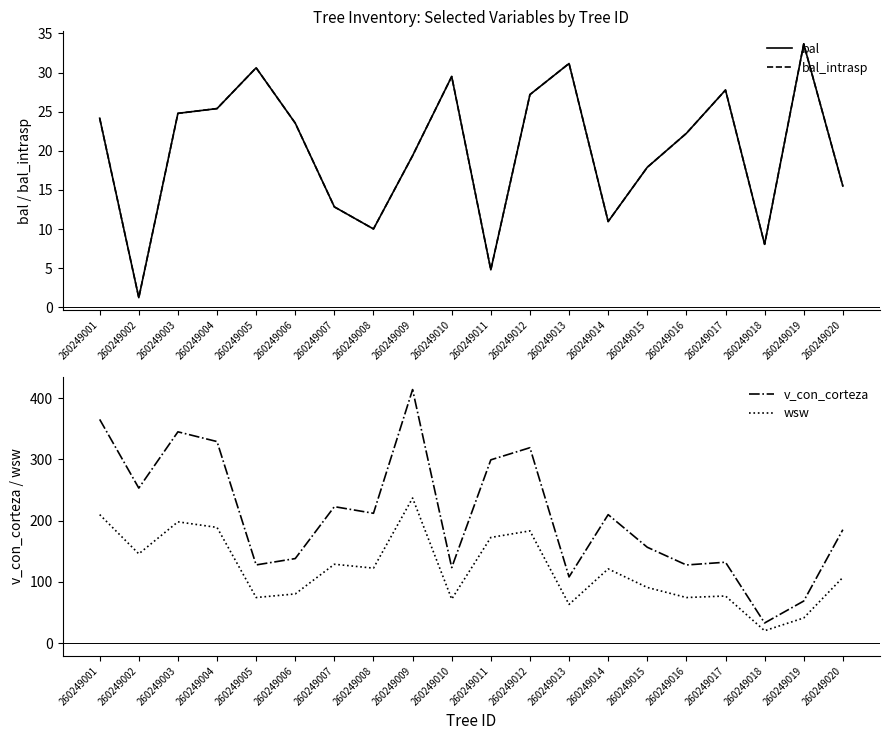

What is the value of the v_con_corteza point at the 16th from the left?

127.7